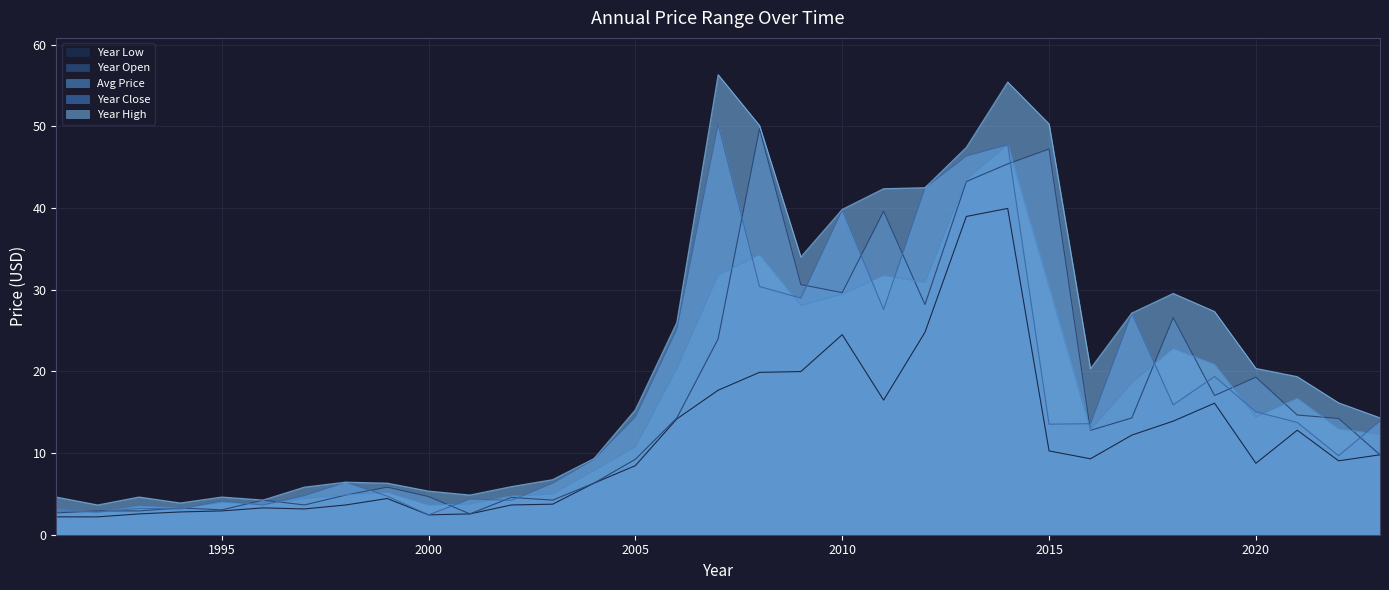

What is the spread (max minus min) of values at 2002?

2.3